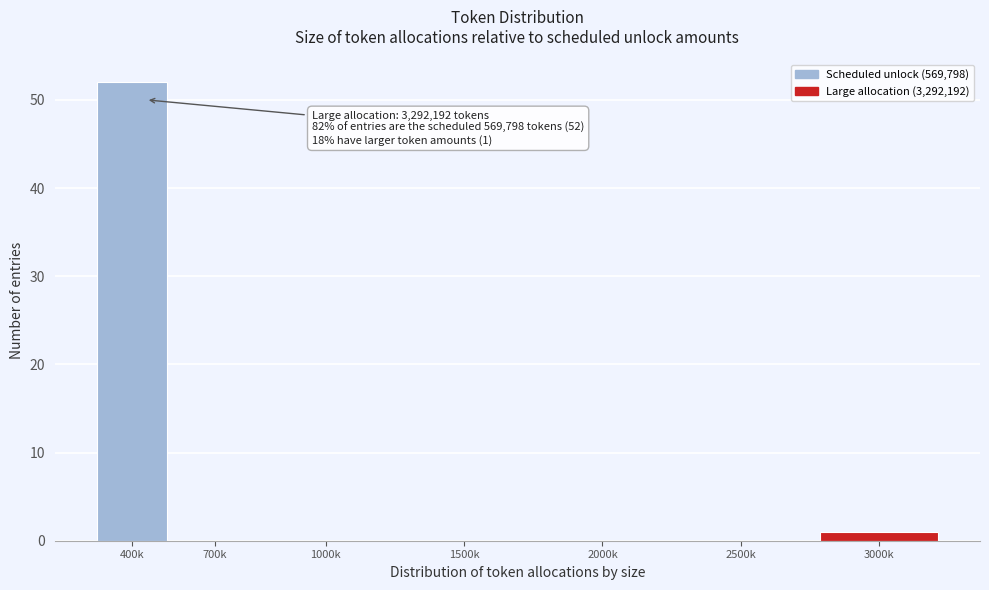

Reading left to right, list all the values displayed in this chart.

400k=52	700k=0	1000k=0	1500k=0	2000k=0	2500k=0	3000k=1